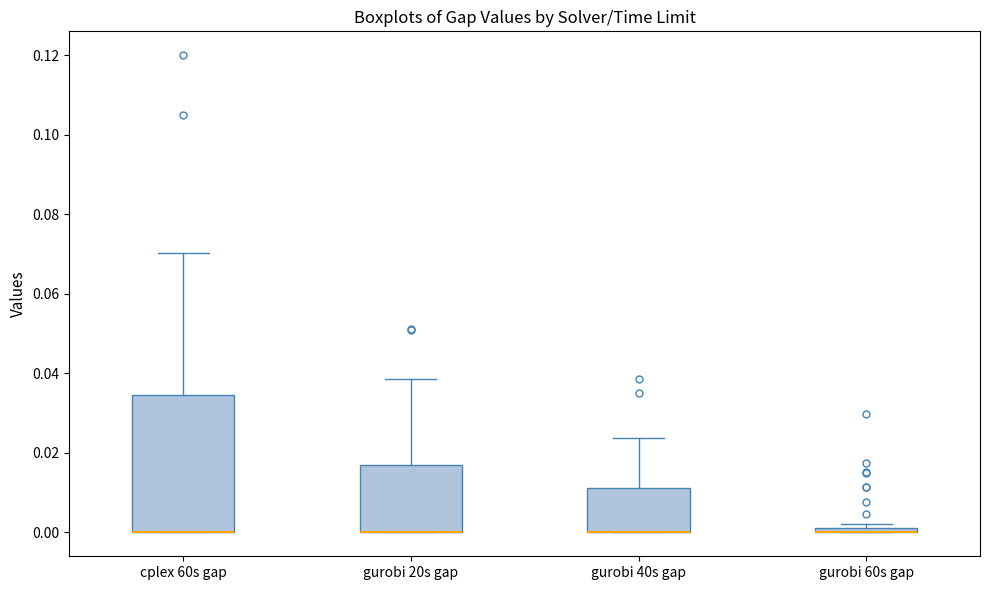

Where is the lower edge of the box for gurobi 20s gap on the y-axis? The values are not printed on the chart, so give them approximately, as read against the axis.

0.000